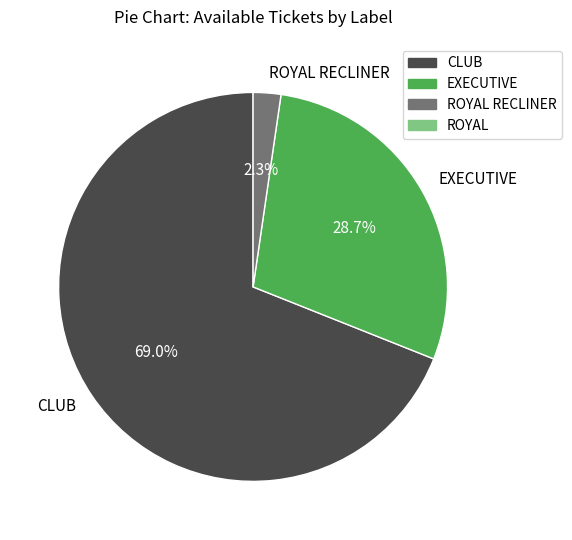

How much of the chart is everything except EXECUTIVE?

71.3%